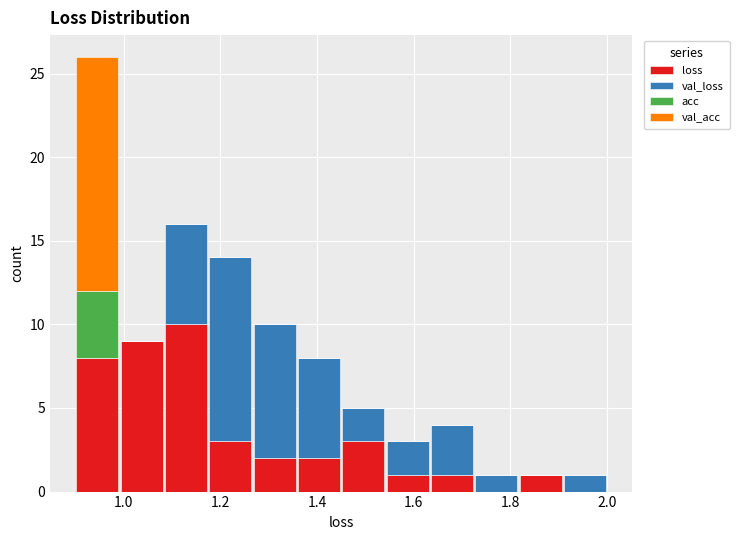

Which range on the x-axis has the tallest stacked bar (by total height)?

0.90 to 1.00